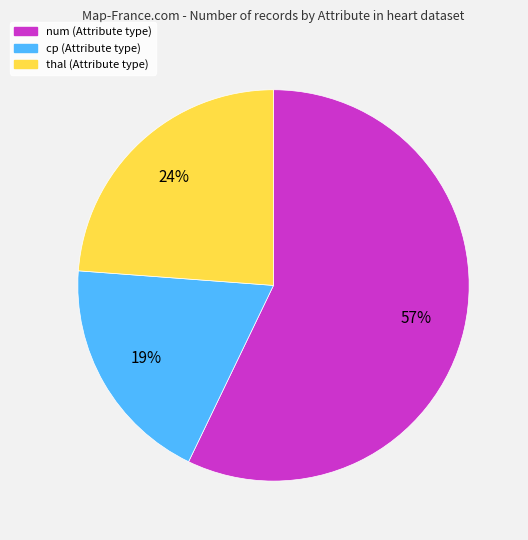

To the nearest percent, what portion does cp represent?

19%